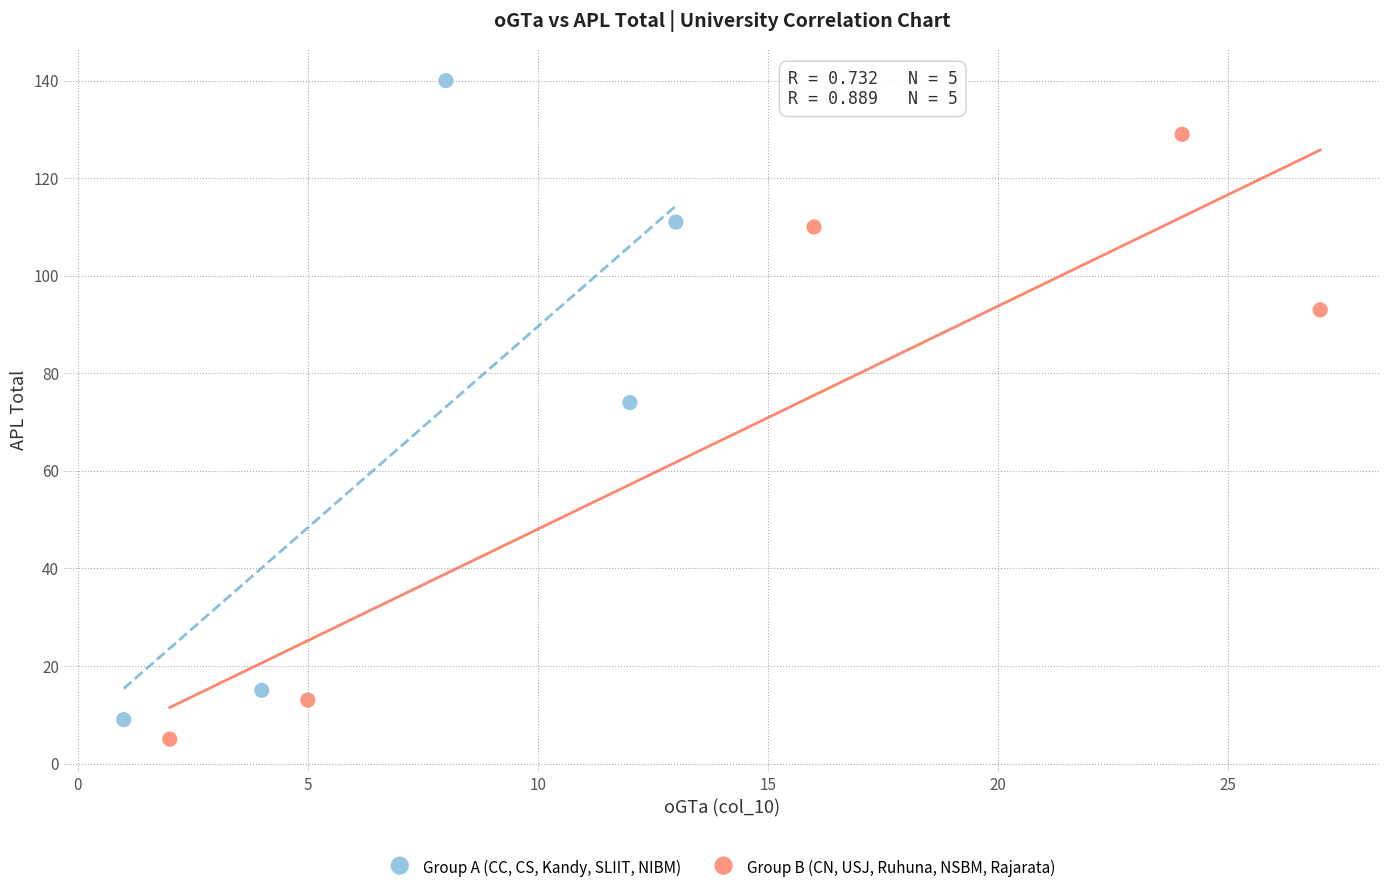

Which series reaches the maximum Y coordinate?

Group A (CC, CS, Kandy, SLIIT, NIBM)